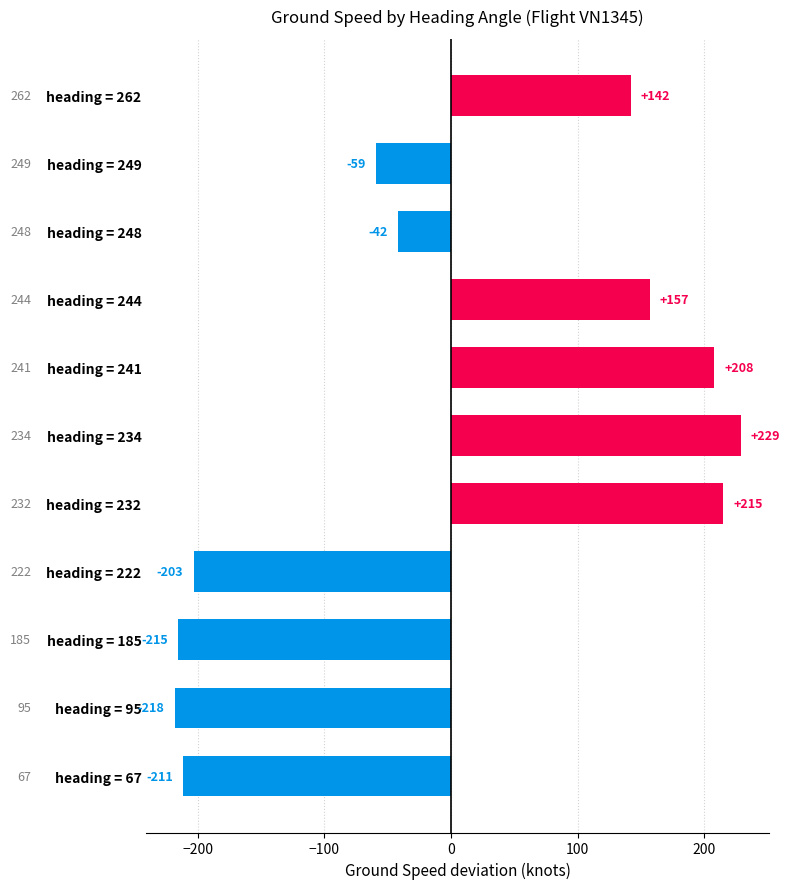

What is the maximum value shown in the chart?

228.7